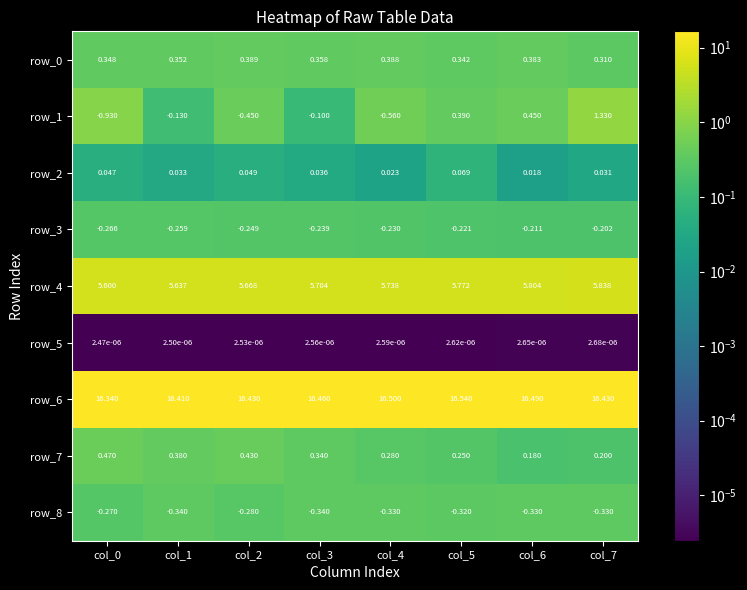

What is the difference between the row_4 values at col_0 and col_6?

0.2